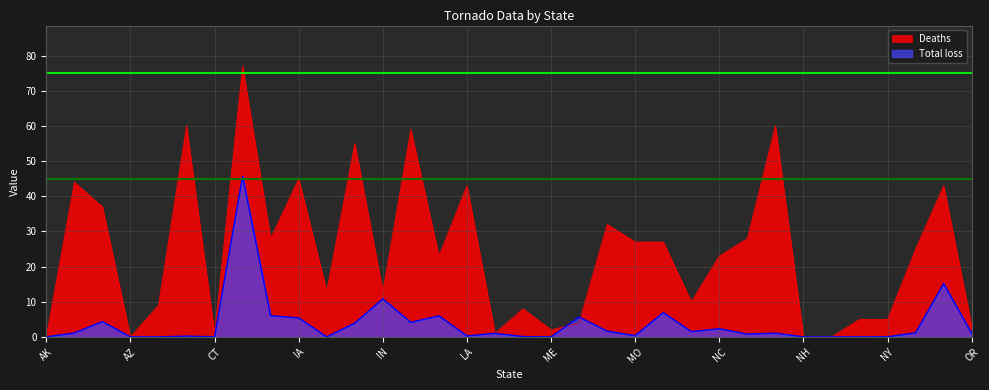

How many series are shown in this chart?

2